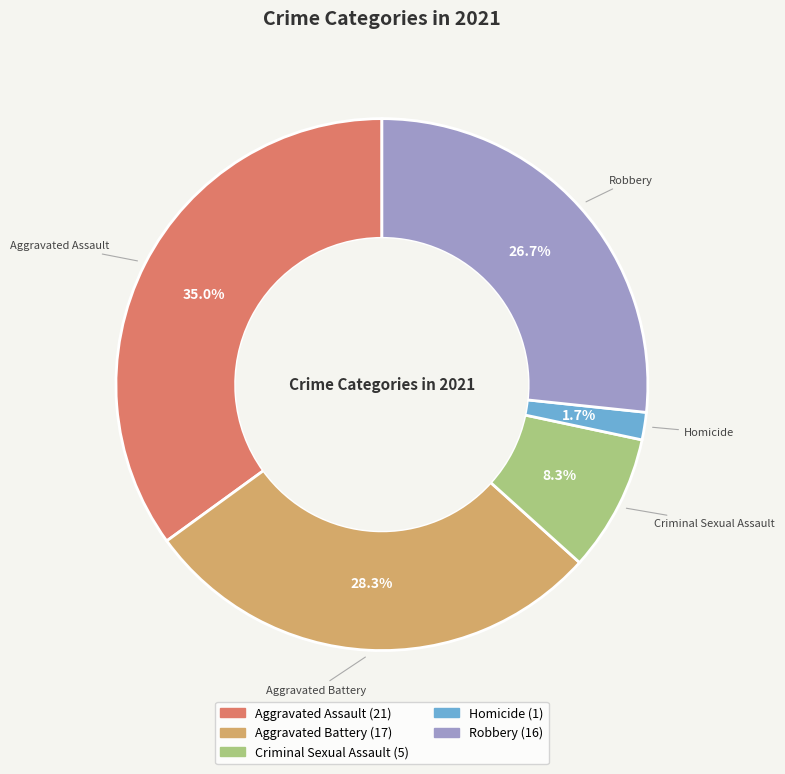

What is the smallest slice in the pie chart?

Homicide